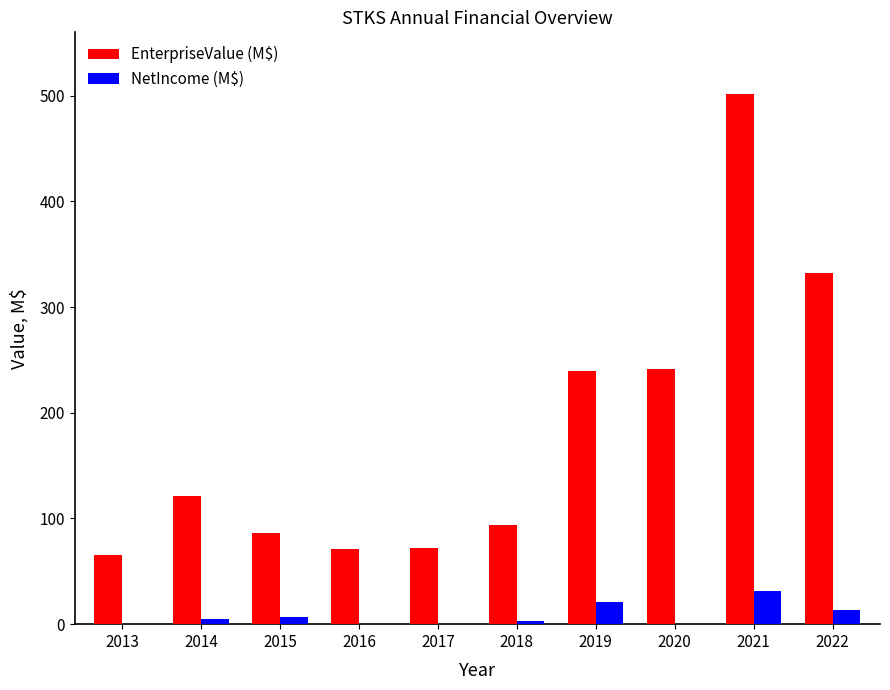

What is the difference between the EnterpriseValue (M$) values at 2022 and 2015?

246.2